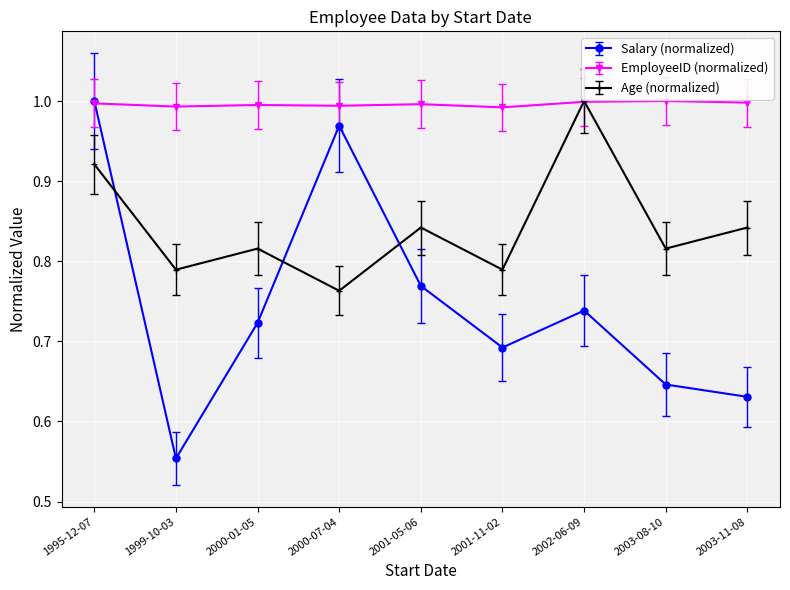

What is the total value across all series at 1999-10-03?

2.3